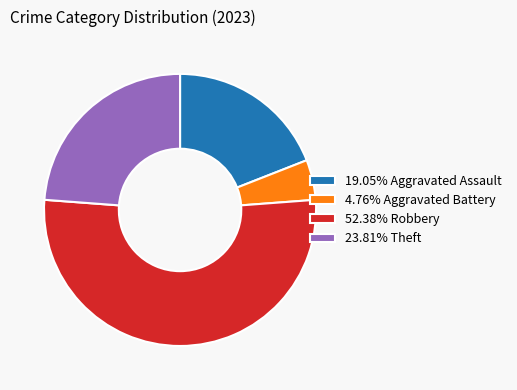

Does 52.38% Robbery represent more than half of the total?

Yes